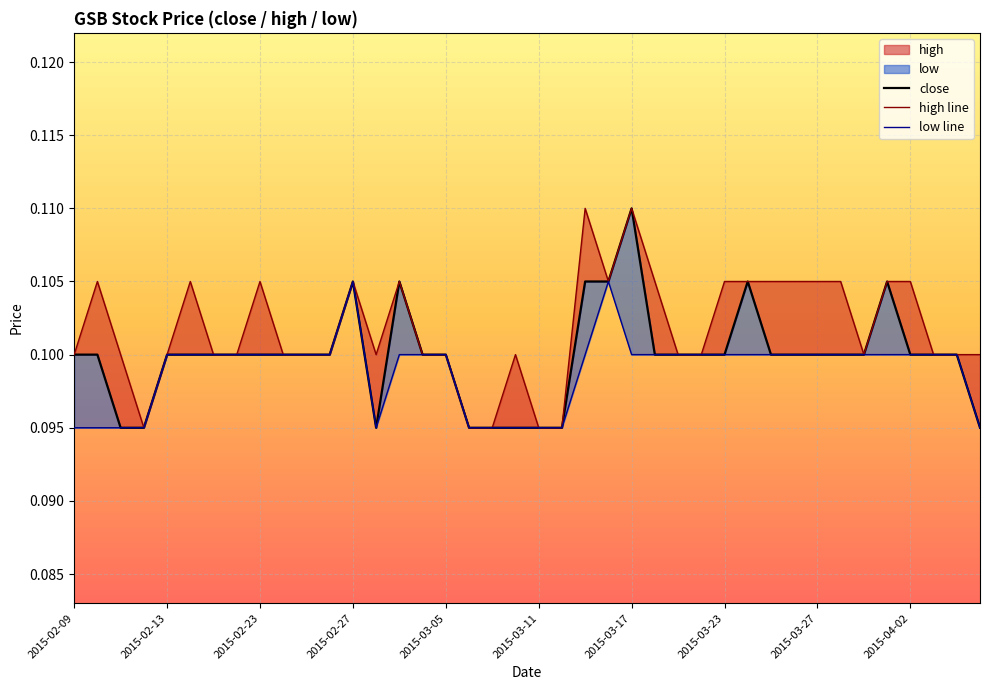

At which category does close reach its first local peak?

2015-02-27